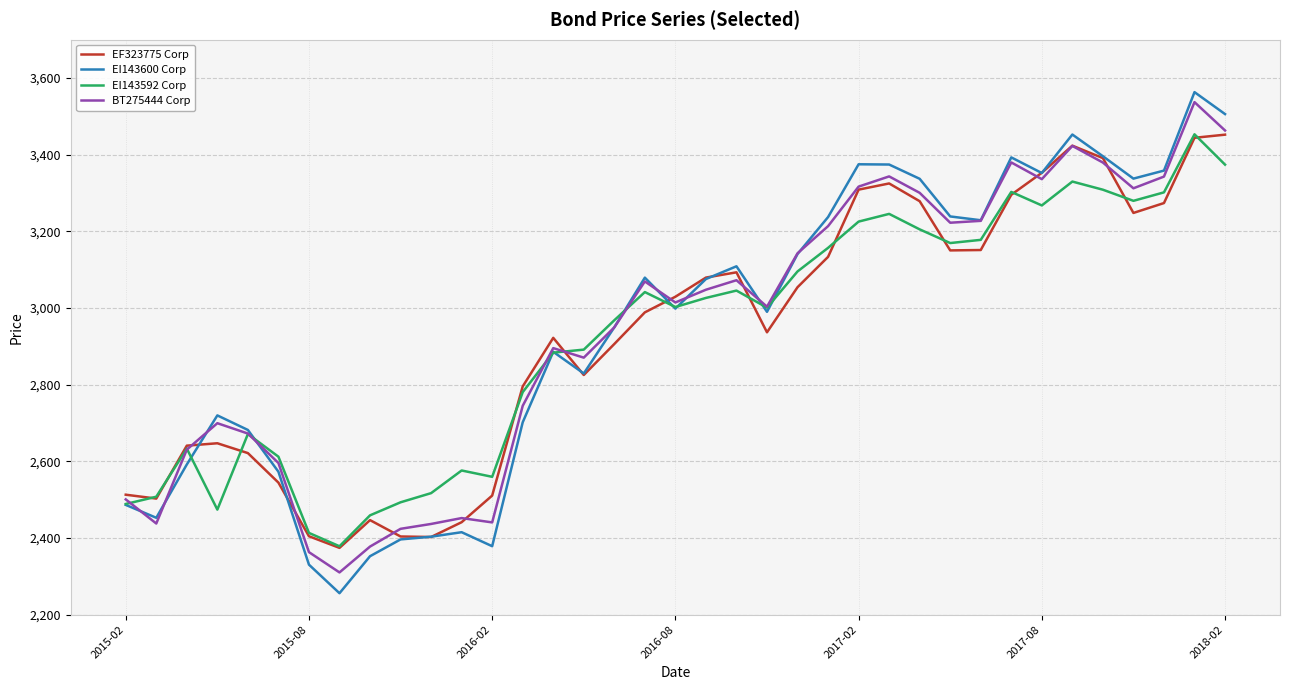

Which series has the largest range (max minus min)?

EI143600 Corp